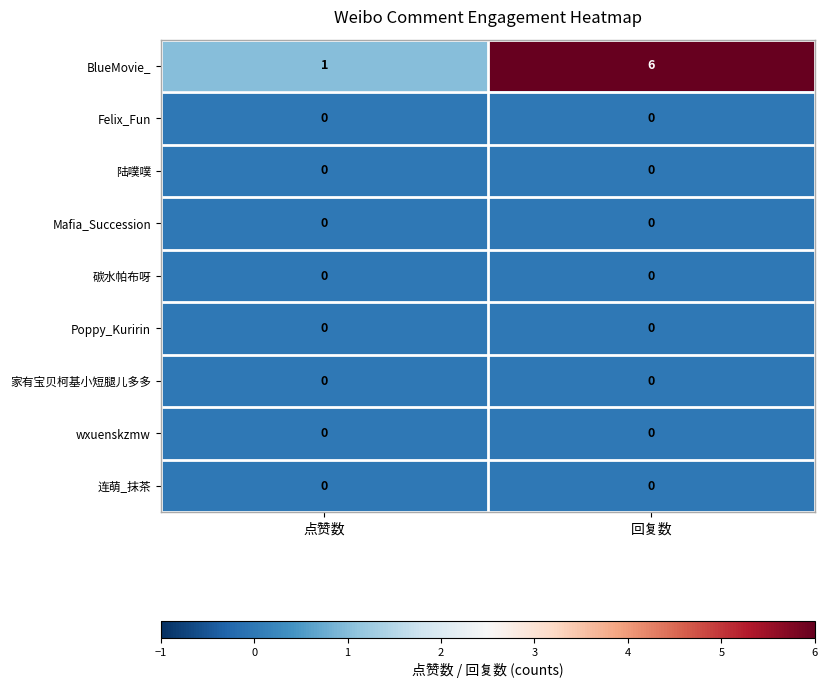

Reading left to right, extract all data points from this chart.

BlueMovie_: 1	6
Felix_Fun: 0	0
陆噗噗: 0	0
Mafia_Succession: 0	0
碳水帕布呀: 0	0
Poppy_Kuririn: 0	0
家有宝贝柯基小短腿儿多多: 0	0
wxuenskzmw: 0	0
连萌_抹茶: 0	0